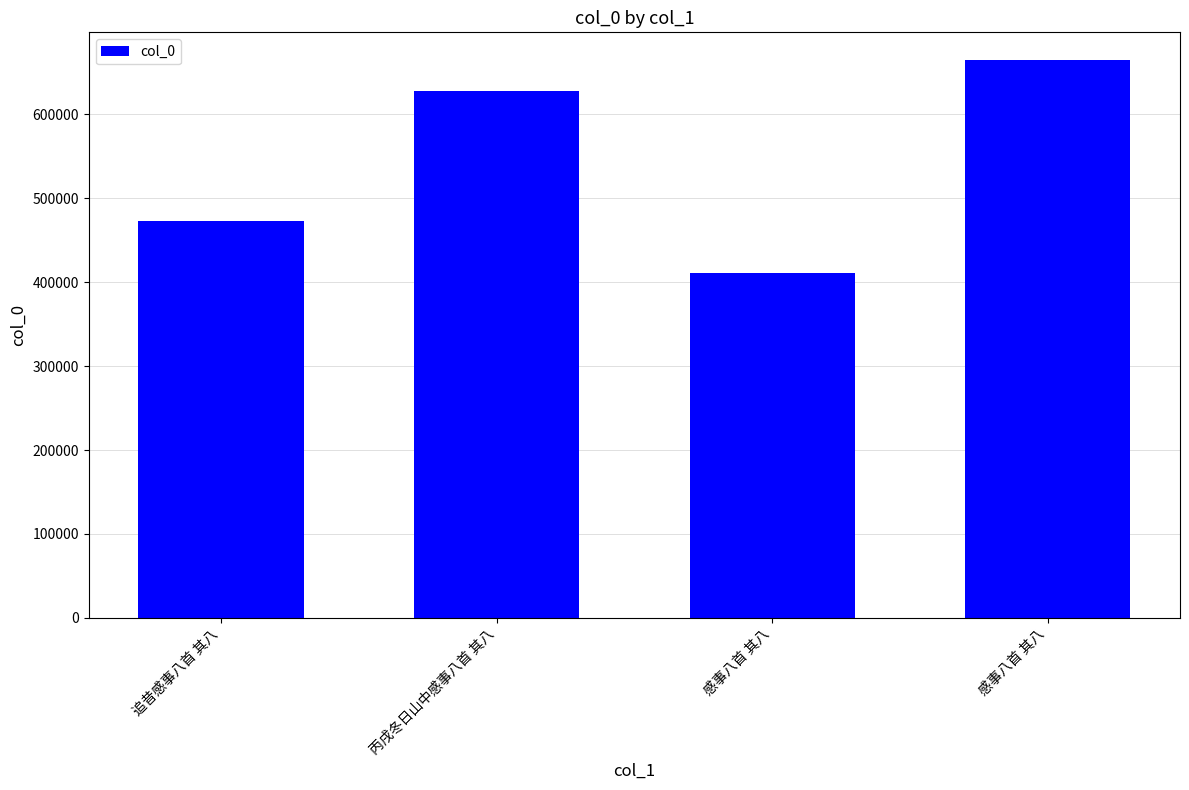

What is the difference between the maximum and minimum values?

253781